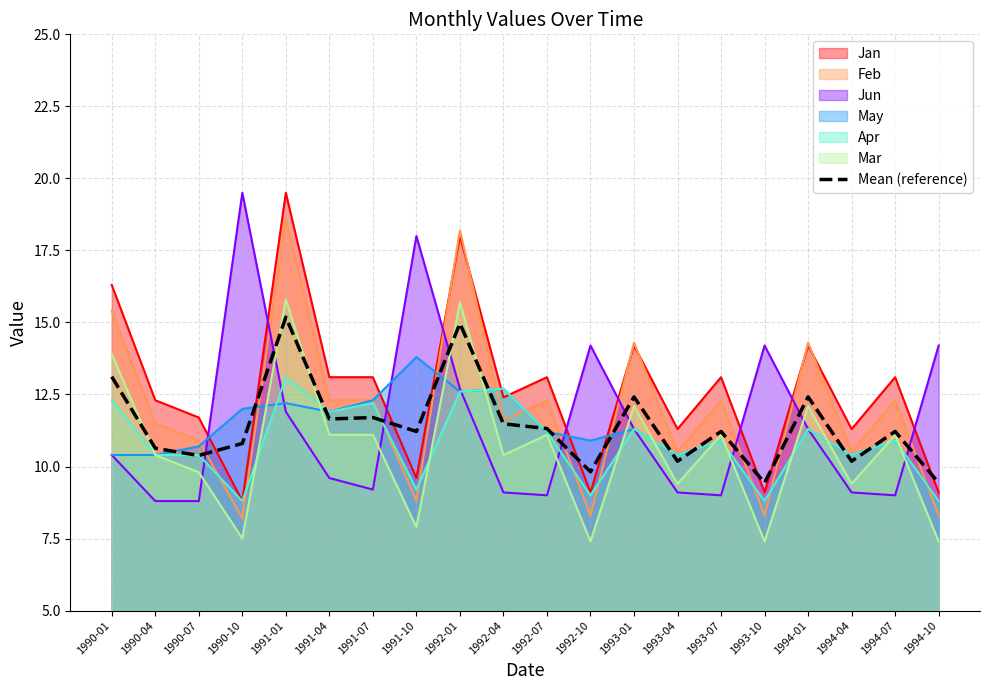

Is it true that Jun equals 3.5 at 1993-01?

False